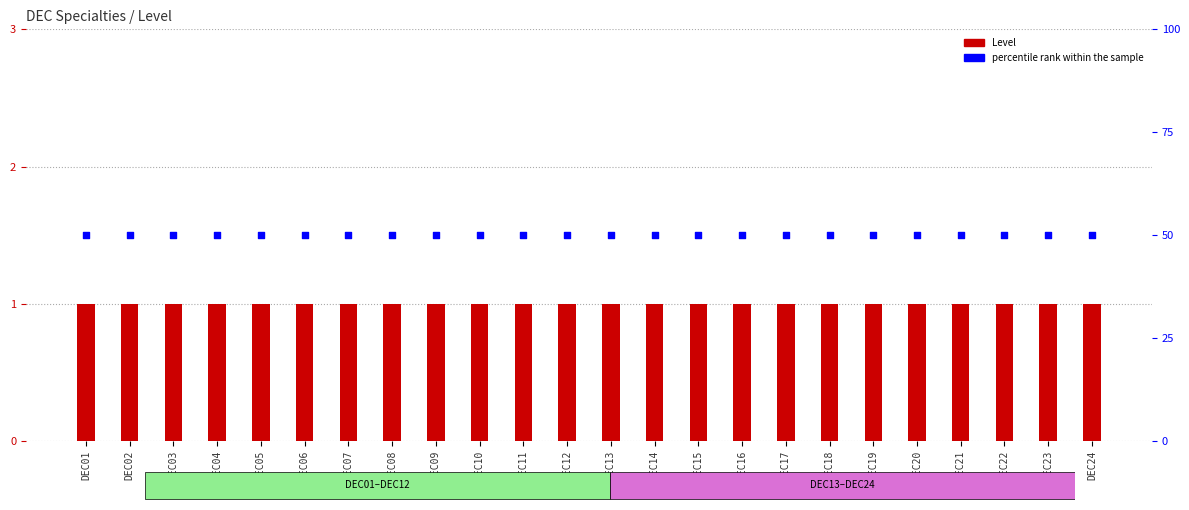

Which series contains the highest Y value?

percentile rank within the sample